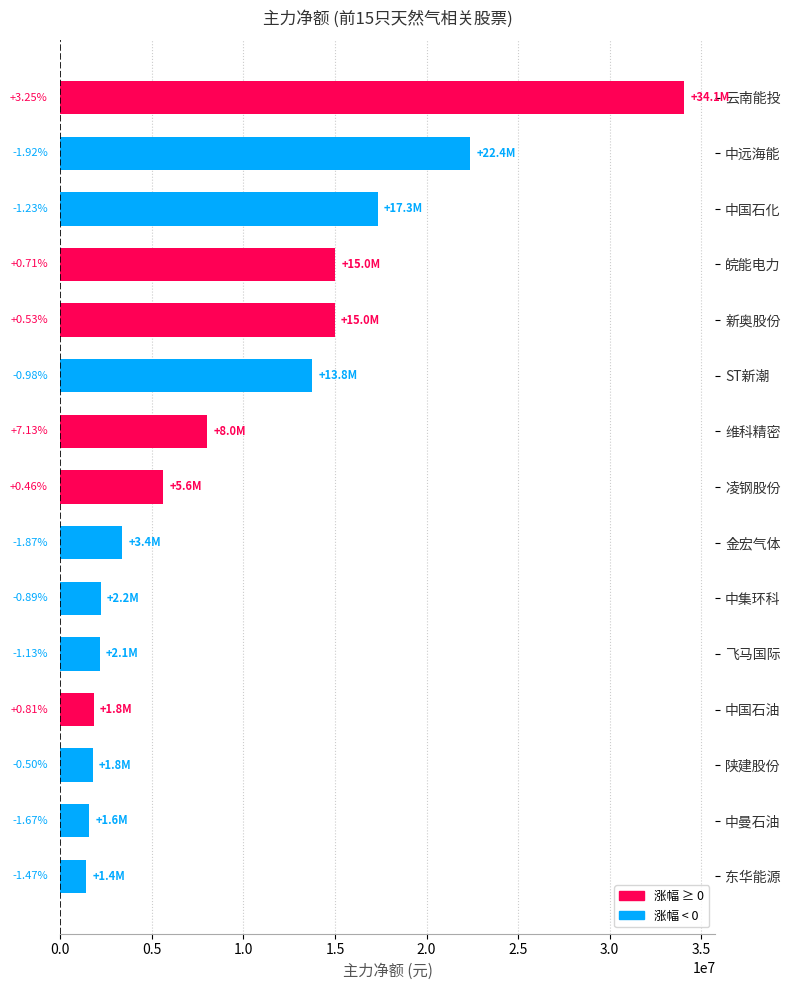

Are the bars horizontal?

Yes